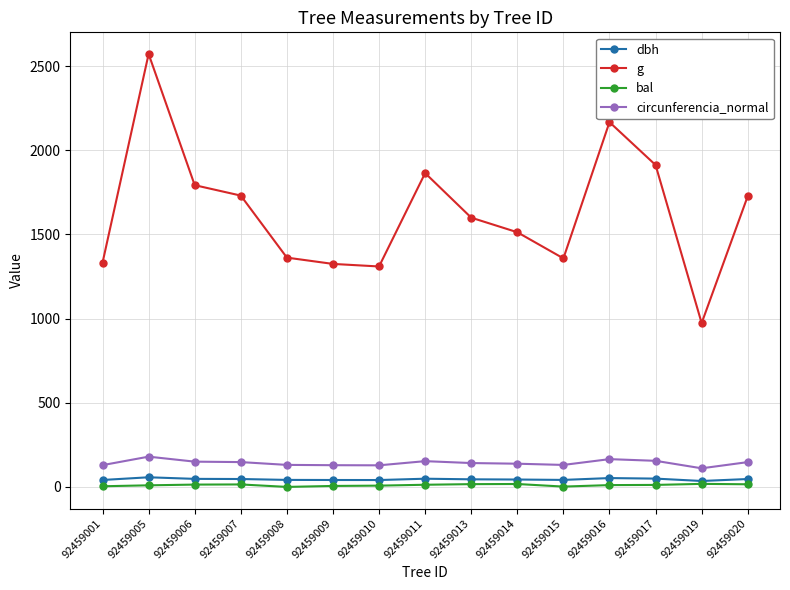

At which category is the sum across all series the highest?

92459005